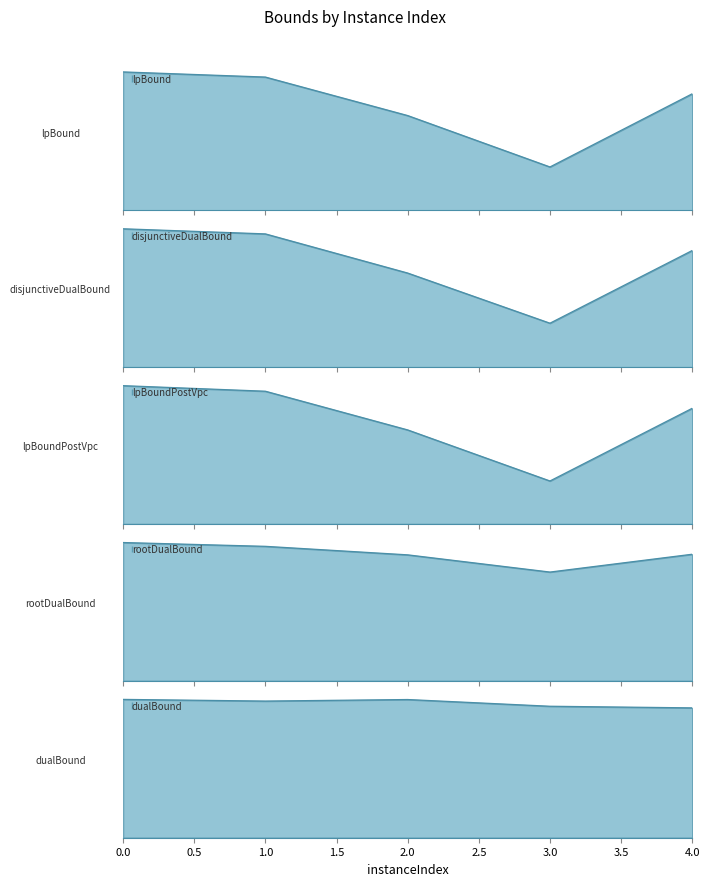

What is the difference between the highest and lowest values at 1?

17.1